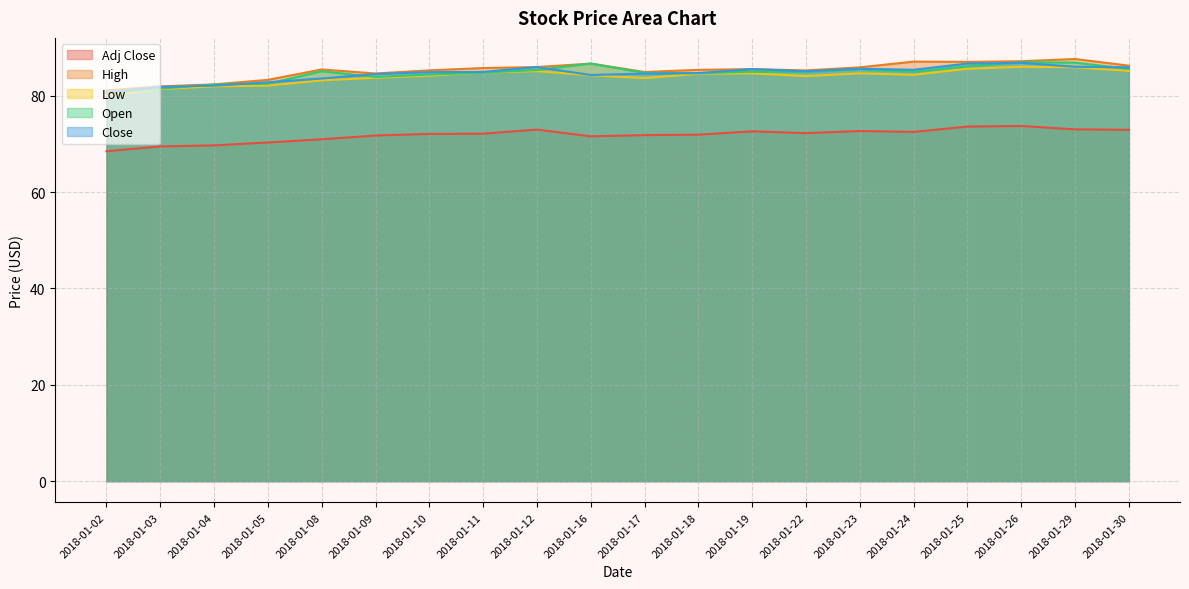

At how many categories does at least one series exceed 69?

20